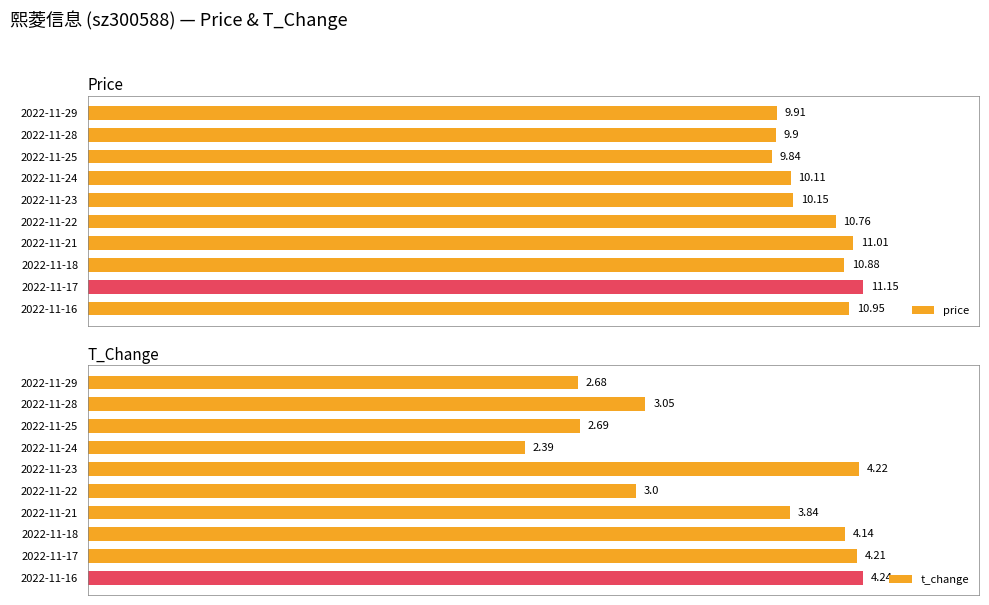

Is the value of t_change at 2022-11-18 greater than the value of price at 2022-11-21?

No